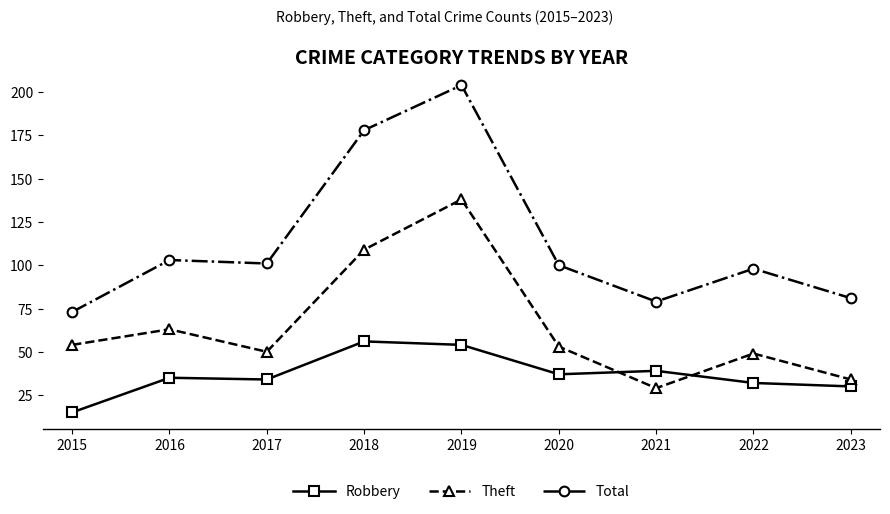

Reading left to right, extract all data points from this chart.

Robbery: 15	35	34	56	54	37	39	32	30
Theft: 54	63	50	109	138	53	29	49	34
Total: 73	103	101	178	204	100	79	98	81